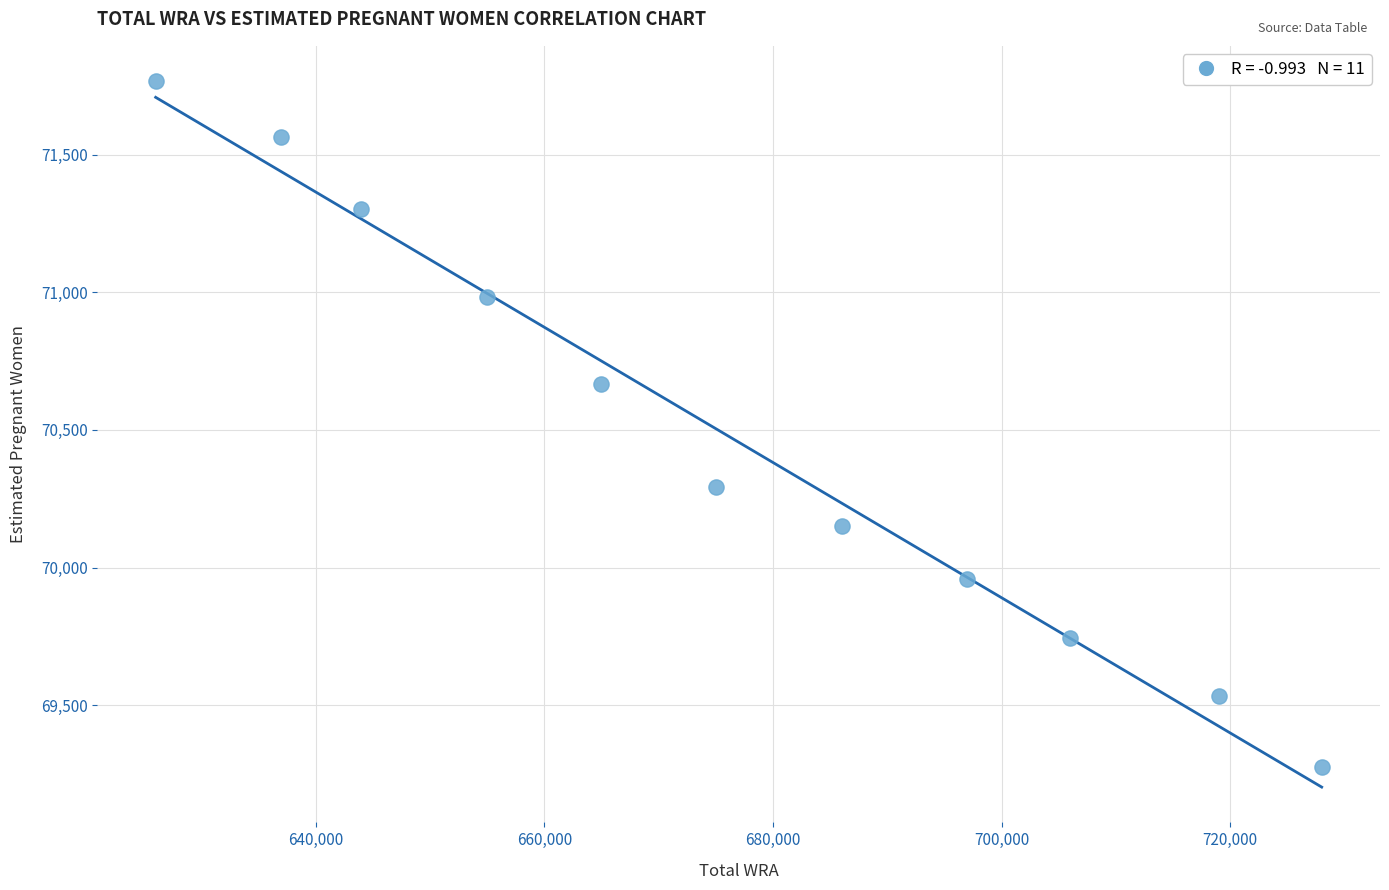

What Y value in the scatter plot is closest to 70521?

70664.8